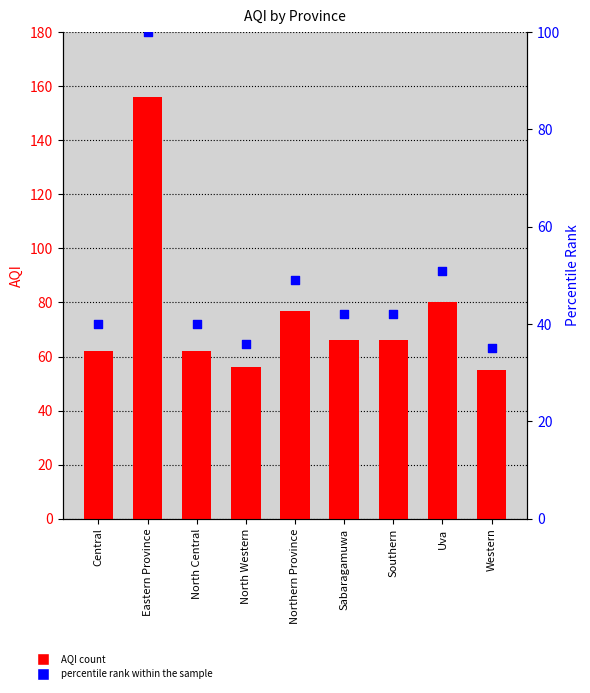

At how many categories does at least one series exceed 122?

1